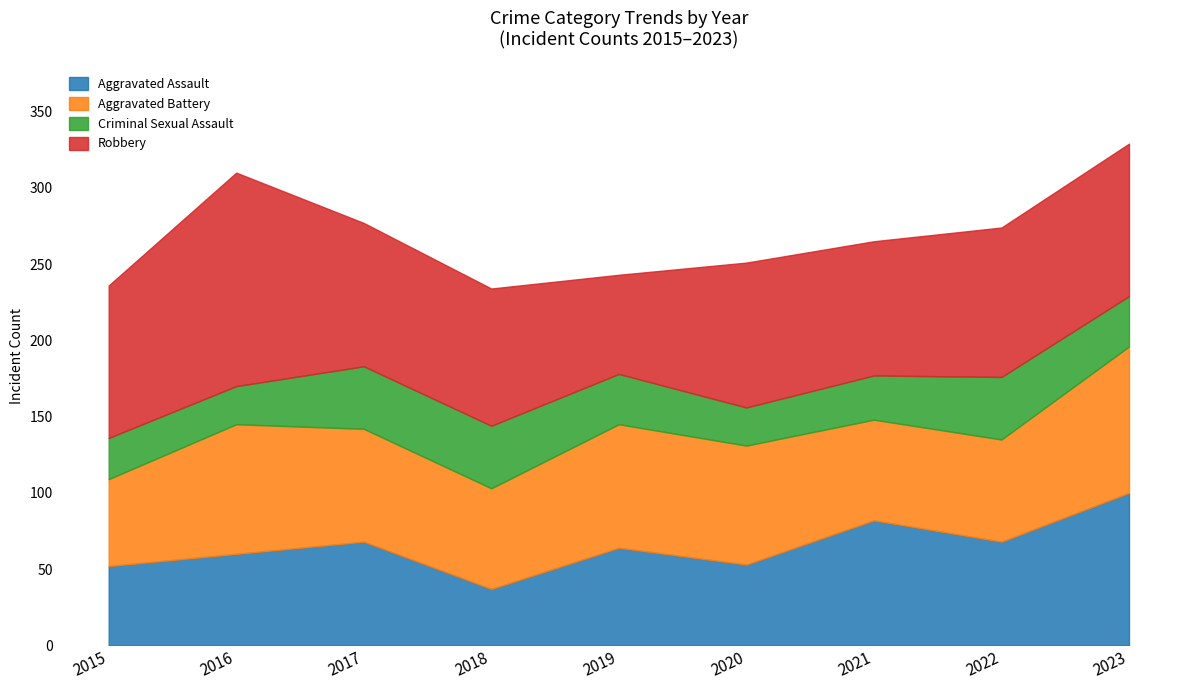

Where does the Aggravated Battery series first go above 74?

2016